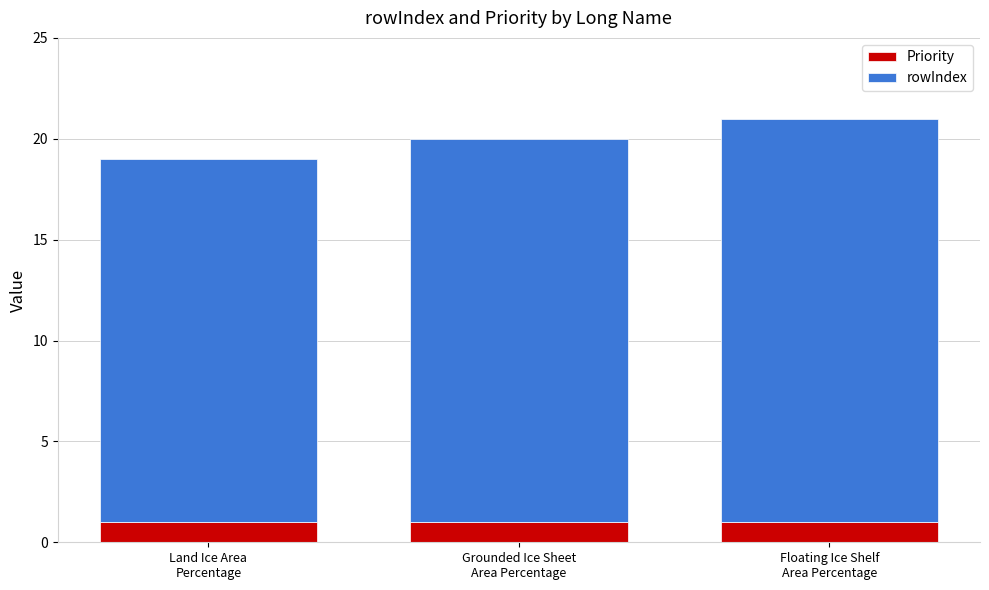

Reading right to left, what are the values for Priority?

1	1	1